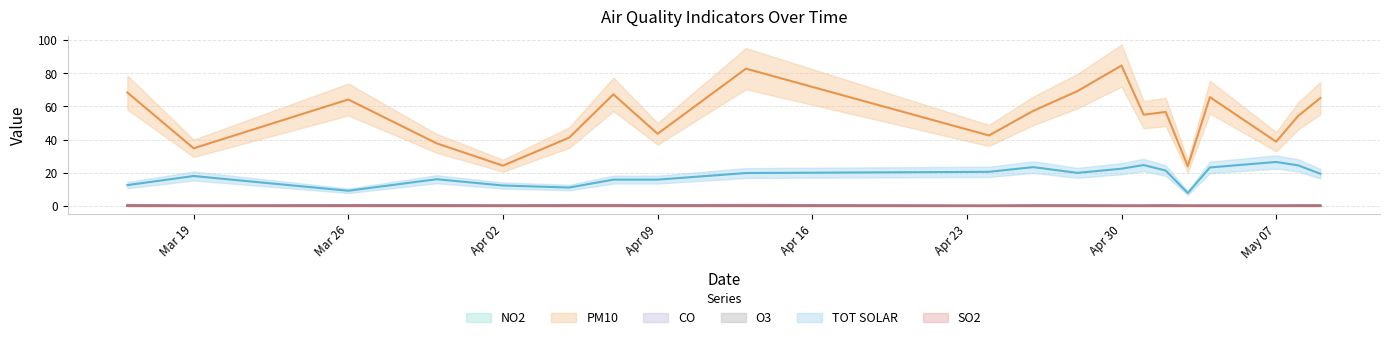

The TOT_SOLAR series shows 35.3 at 2012-05-01. True or false?

False